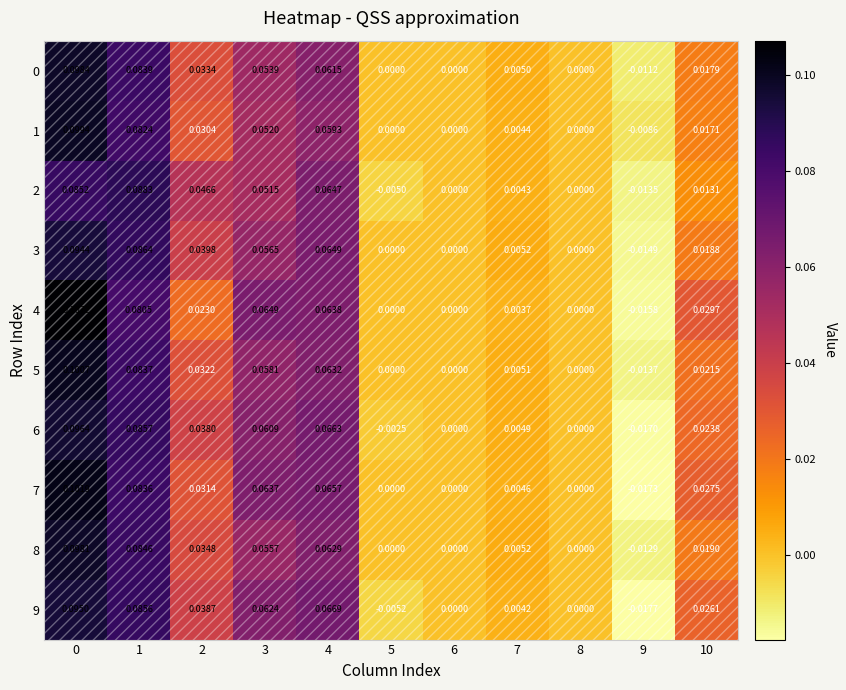

How many distinct data groups are displayed?

10